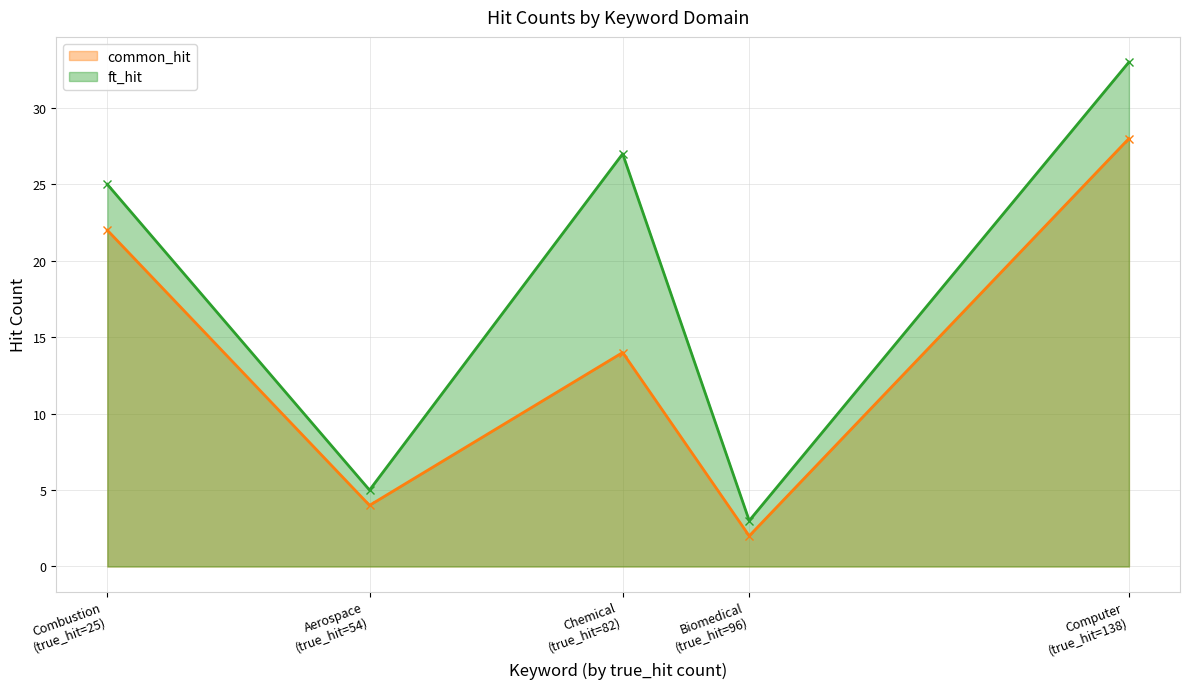

What is the difference between the maximum and minimum values in the common_hit series?

26